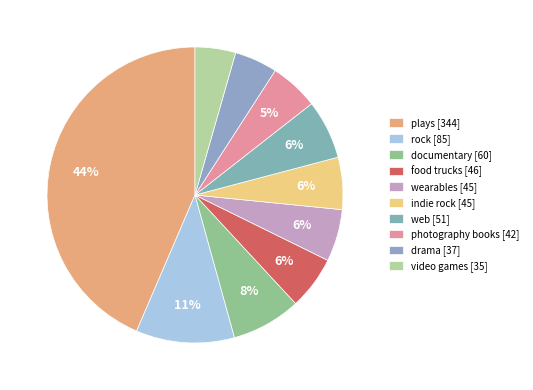

Count the number of slices in the pie.

10